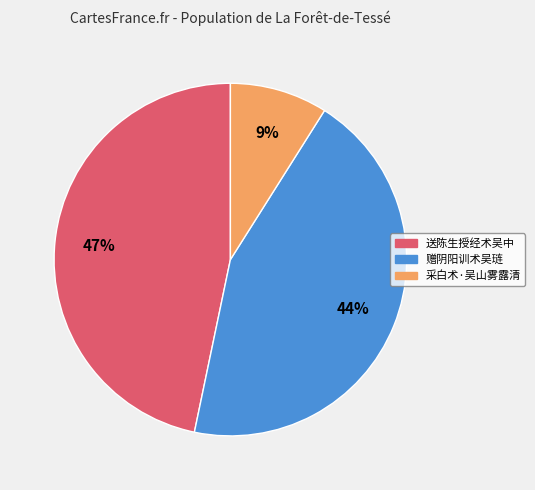

Which category has the smallest portion of the pie?

采白术·吴山雾露清